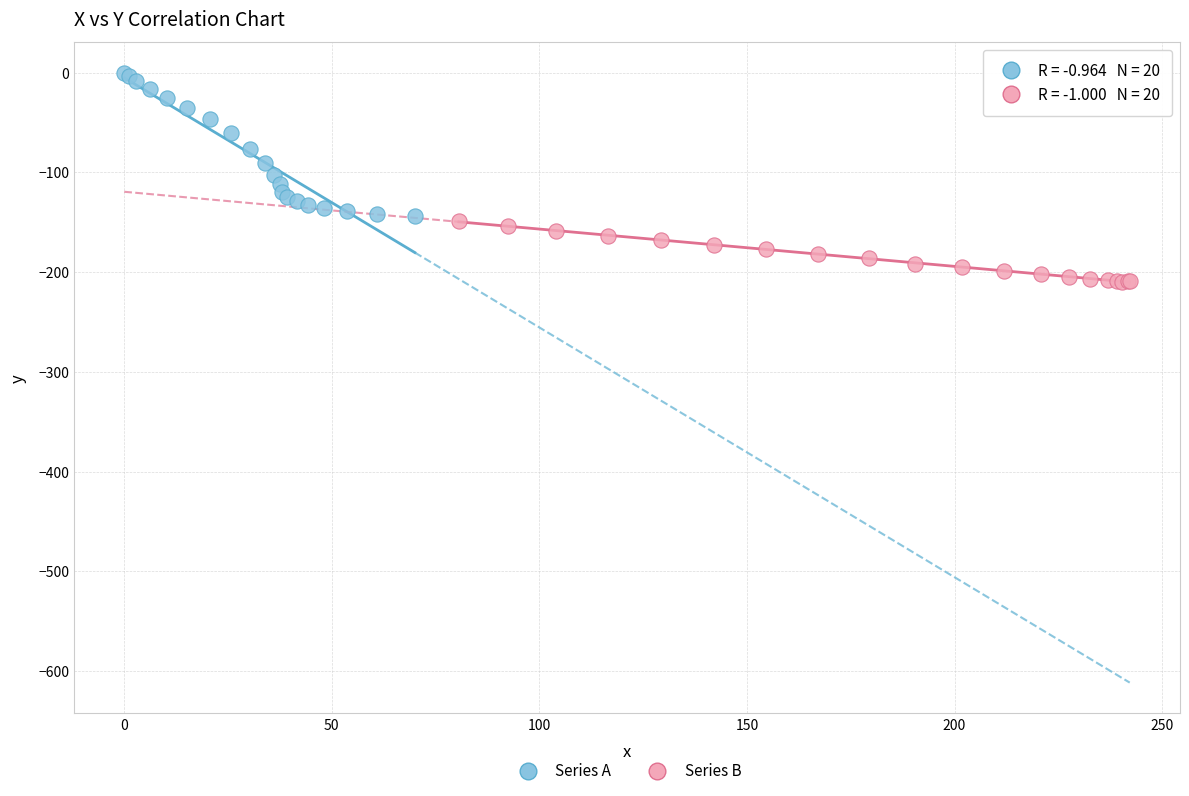

Which series has the largest Y range (max minus min)?

Series A